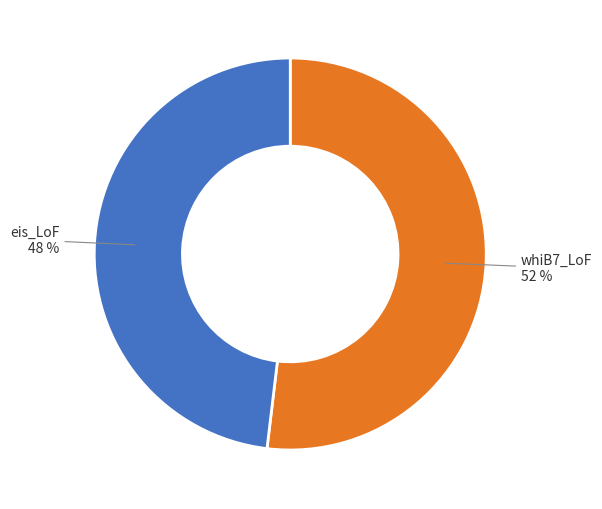

To the nearest percent, what is the difference between the eis_LoF and whiB7_LoF slice percentages?

4%